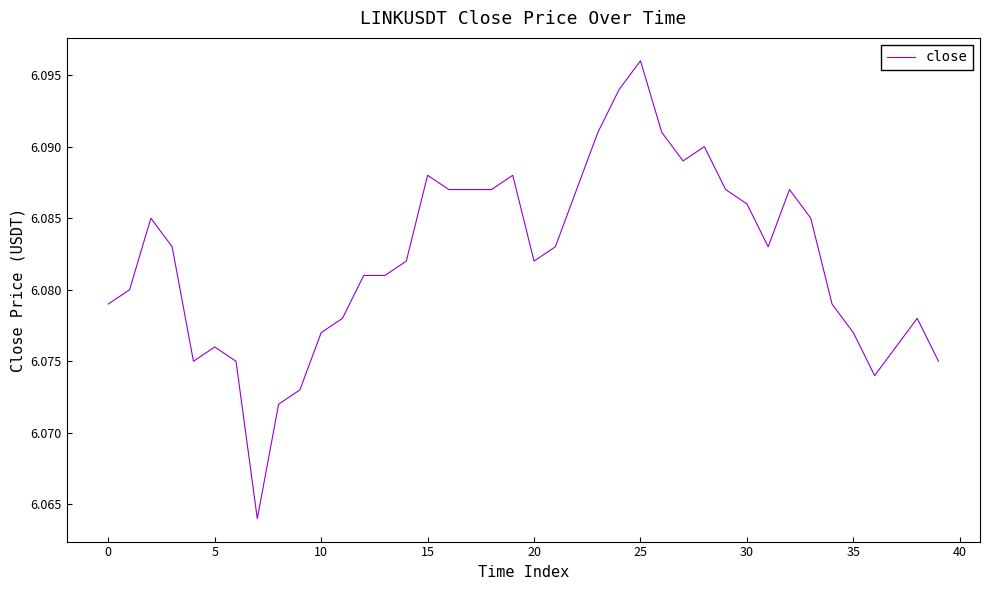

Is it true that the value at 5 is 2.1?

False